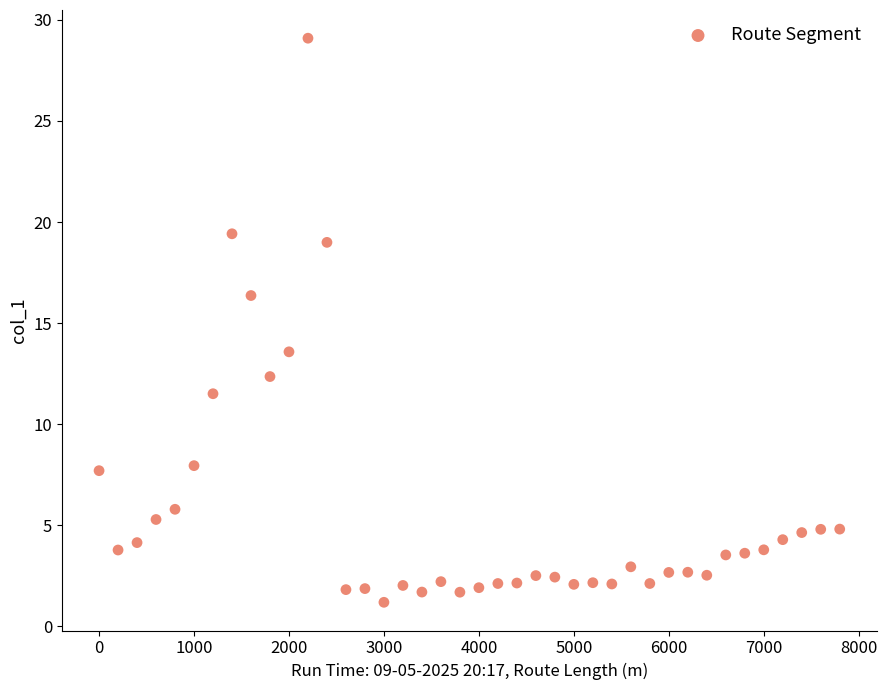

What is the range of X values (max minus min)?

7800.0